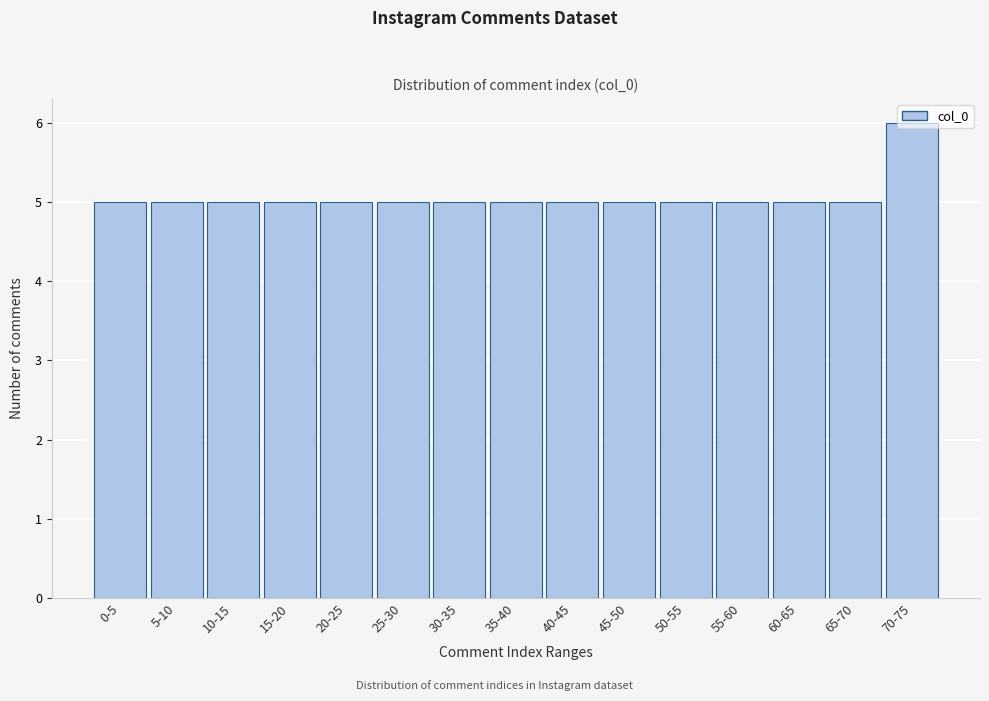

Approximately how many times larger is the value at 50-55 compared to 30-35?

1.0